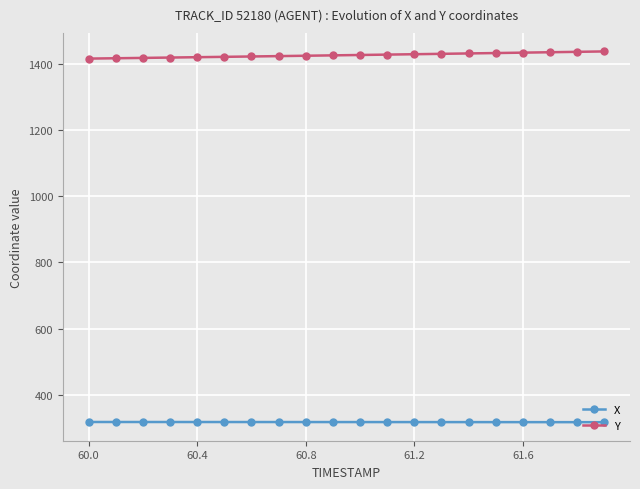

Rank the series by their average value, from highest to lowest.

Y, X